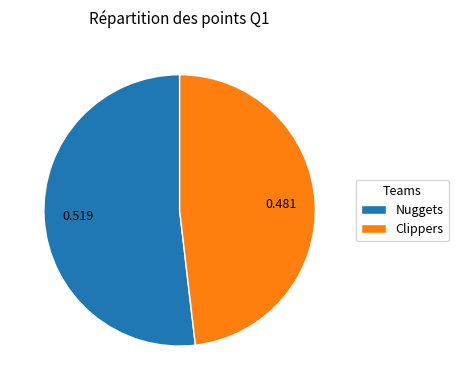

Is there any slice that represents more than half of the pie?

Yes